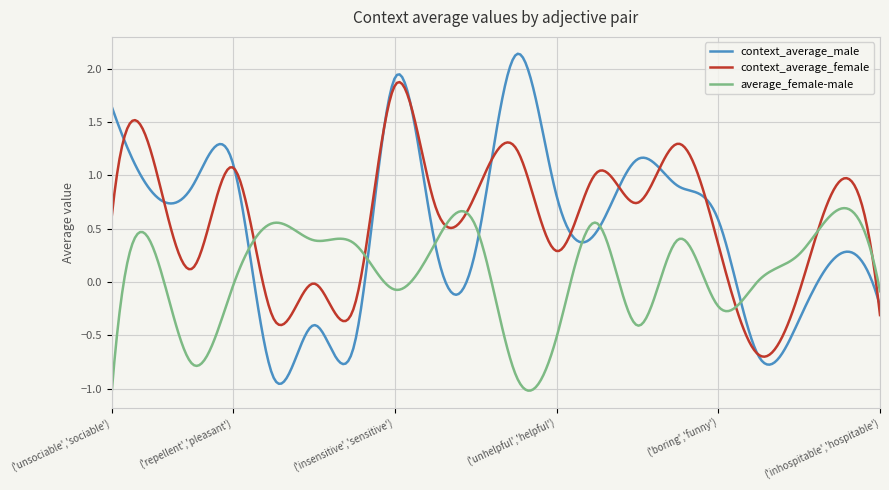

What are all the series names shown in the legend?

context_average_male, context_average_female, average_female-male